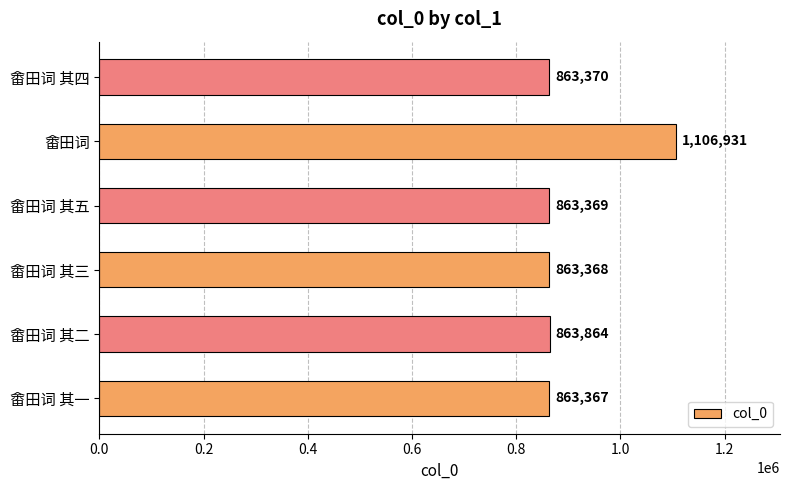

What is the change in value from 畬田词 其三 to 畬田词 其五?

+1